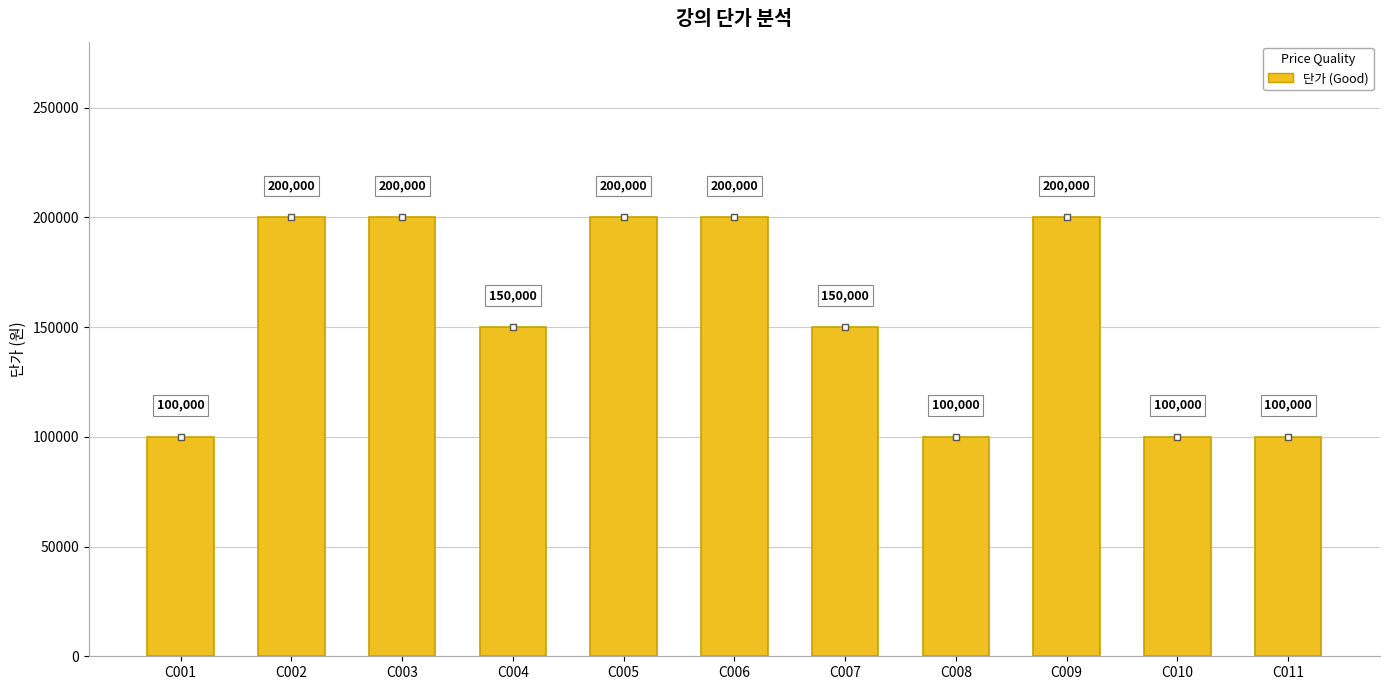

What is the greatest value displayed?

200000